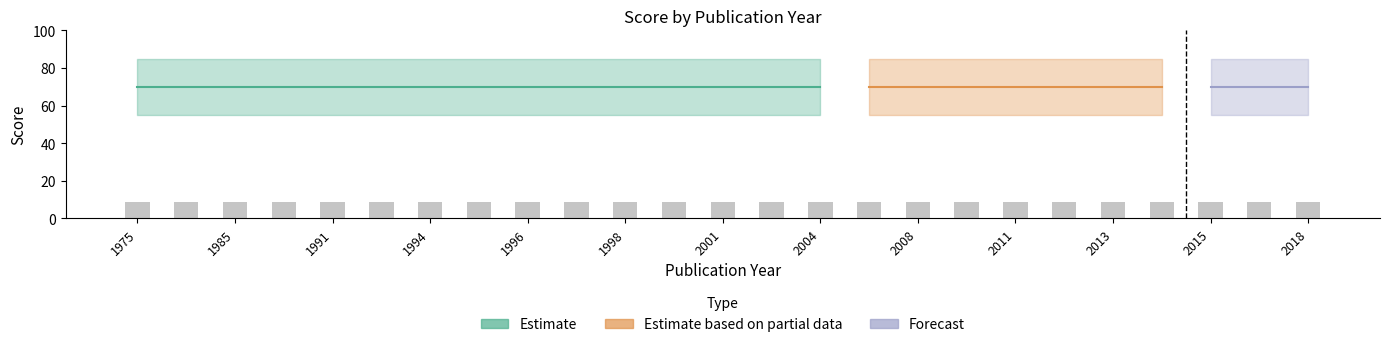

How many series are shown in this chart?

3